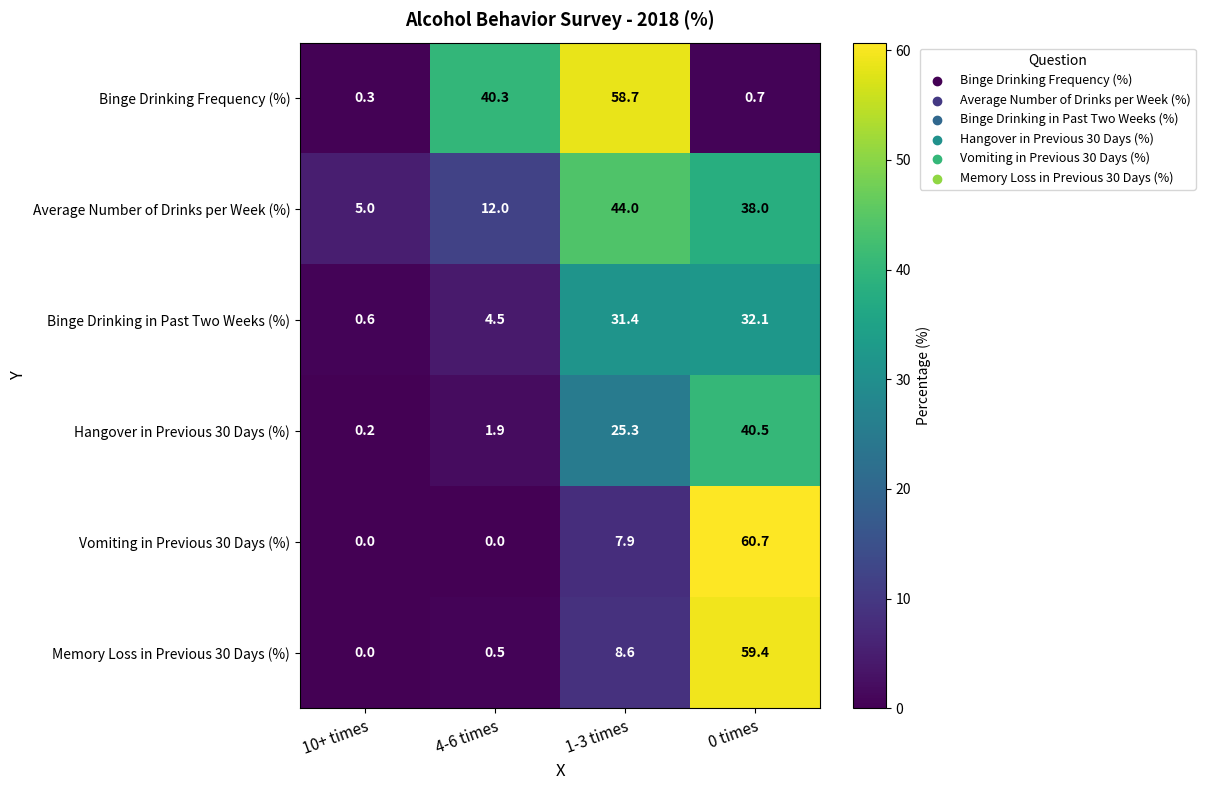

How many data points in Hangover in Previous 30 Days (%) are above 25?

2